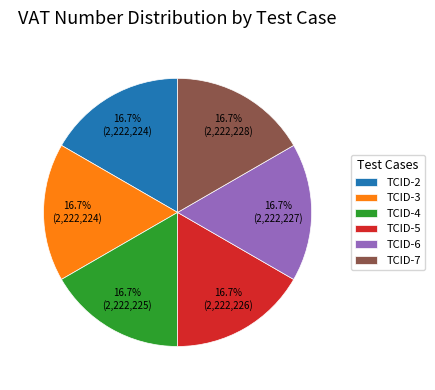

Combined, what portion of the pie is TCID-4 and TCID-5?

33.3%